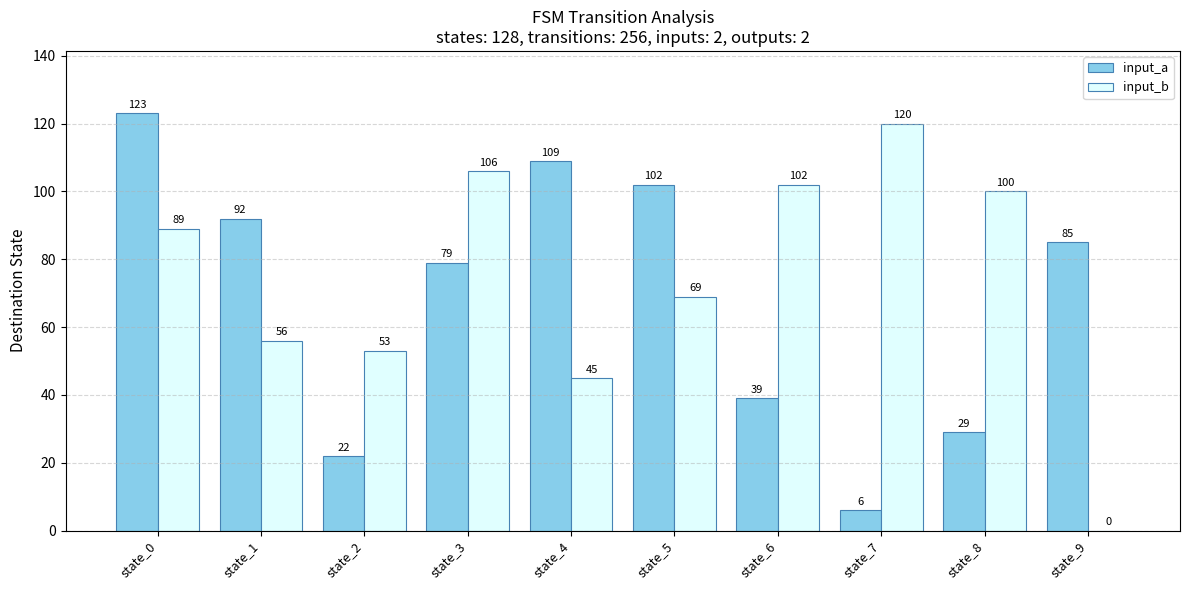

Reading left to right, extract all data points from this chart.

input_a: 123	92	22	79	109	102	39	6	29	85
input_b: 89	56	53	106	45	69	102	120	100	0